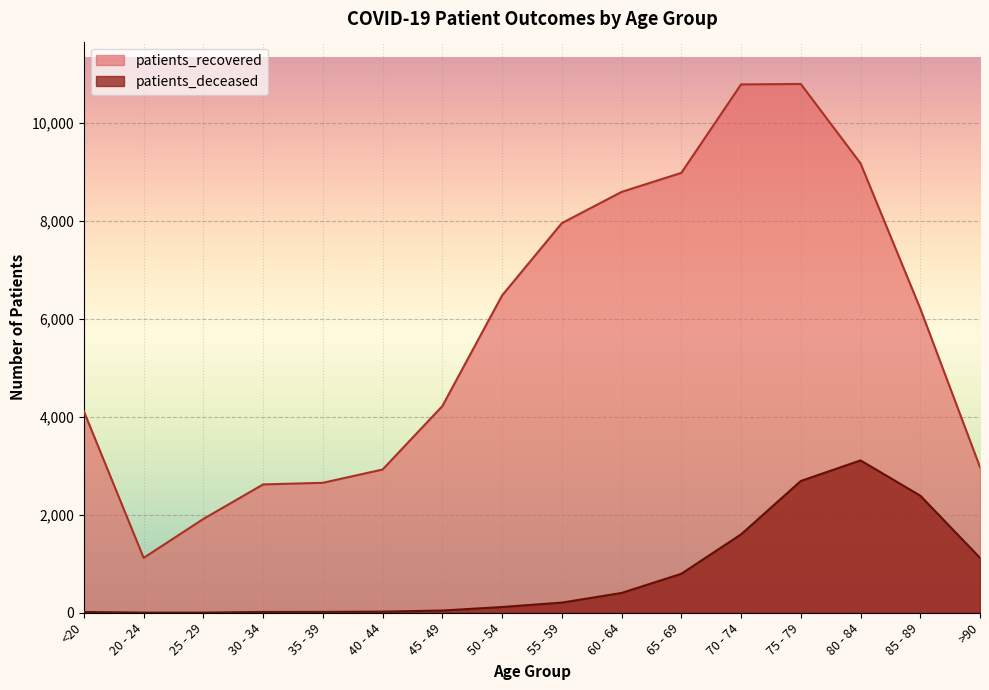

Where is the first local minimum for patients_recovered?

20 - 24